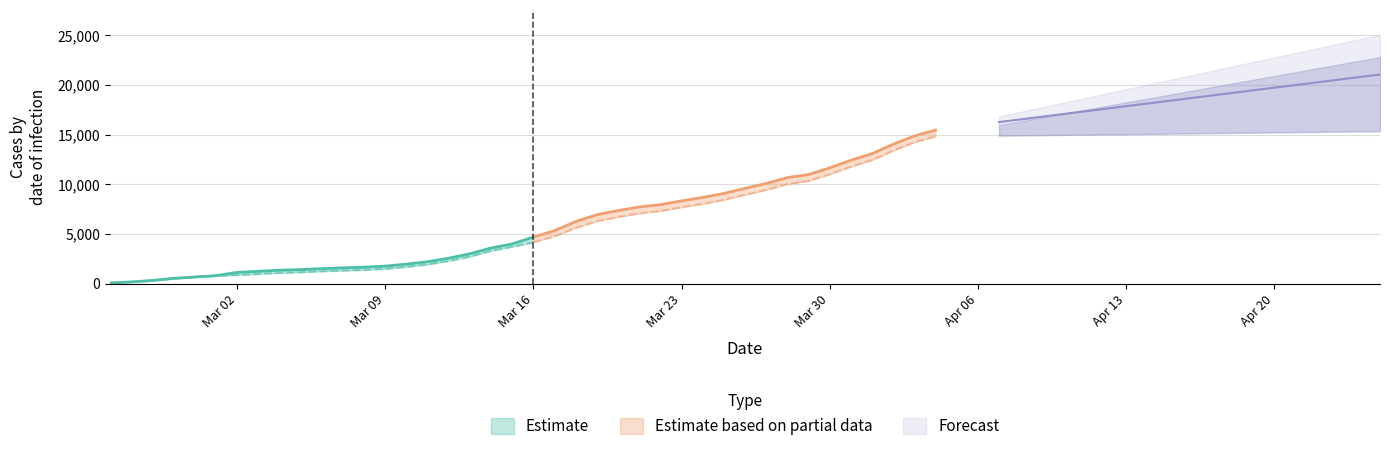

List the labels in order of CH value, largest first.

2020-04-04, 2020-04-03, 2020-04-02, 2020-04-01, 2020-03-31, 2020-03-30, 2020-03-29, 2020-03-28, 2020-03-27, 2020-03-26, 2020-03-25, 2020-03-24, 2020-03-23, 2020-03-22, 2020-03-21, 2020-03-20, 2020-03-19, 2020-03-18, 2020-03-17, 2020-03-16, 2020-03-15, 2020-03-14, 2020-03-13, 2020-03-12, 2020-03-11, 2020-03-10, 2020-03-09, 2020-03-08, 2020-03-07, 2020-03-06, 2020-03-05, 2020-03-04, 2020-03-03, 2020-03-02, 2020-03-01, 2020-02-29, 2020-02-28, 2020-02-27, 2020-02-26, 2020-02-25